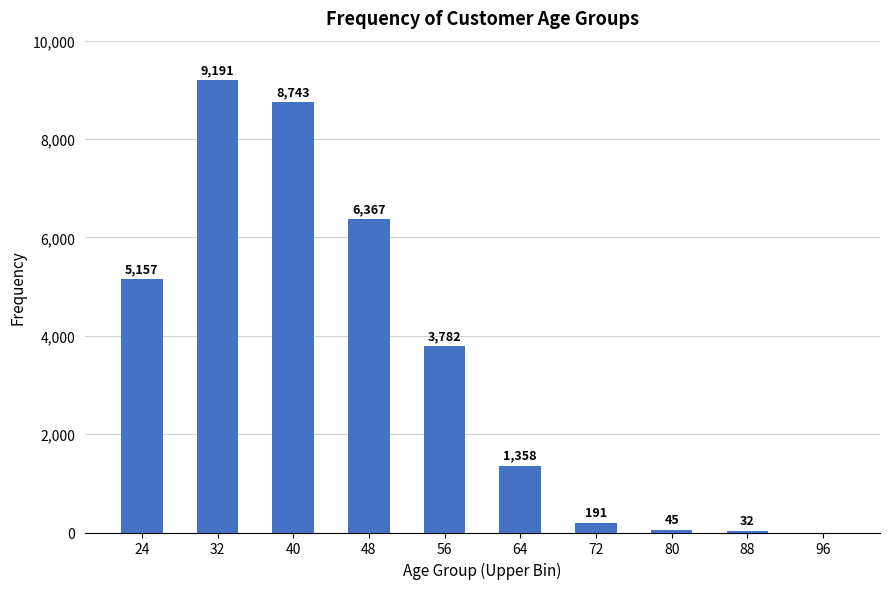

Where is the data nearest to the value 4595?

24